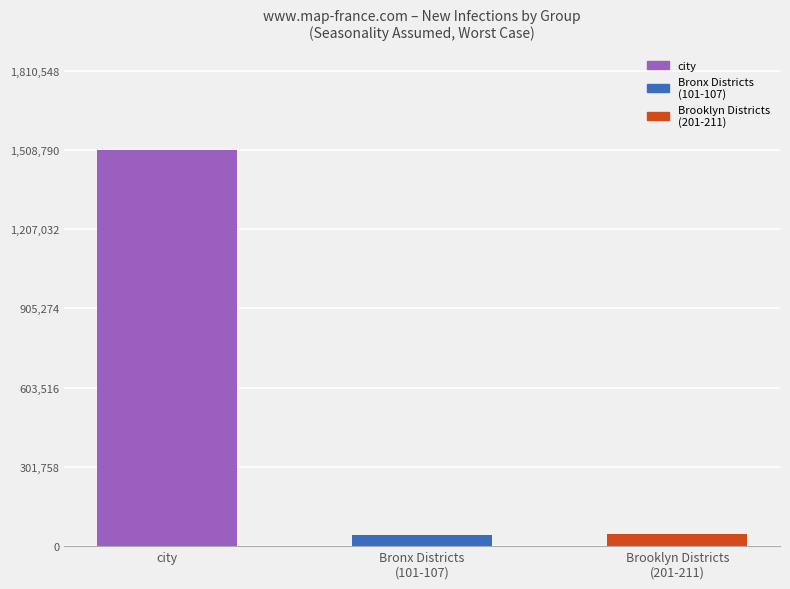

What is the average value?

532422.4